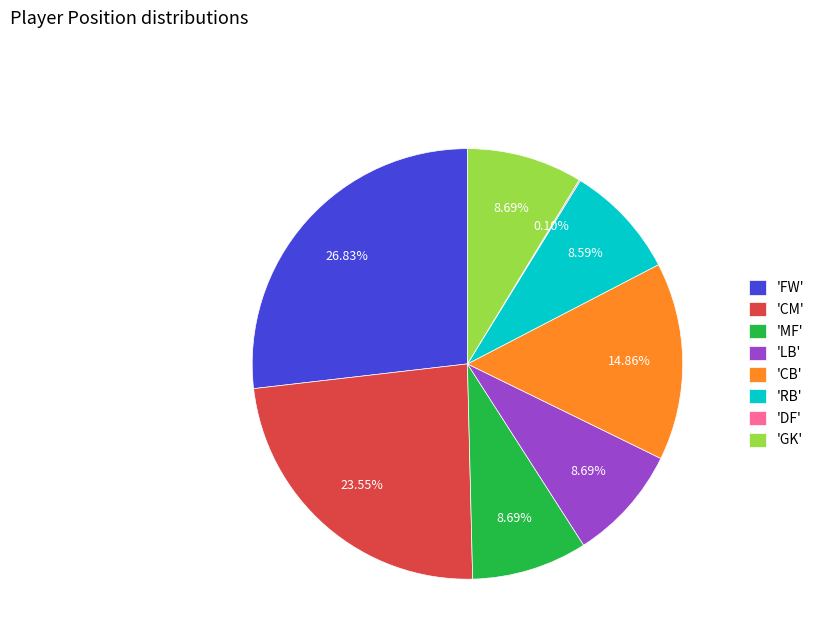

Approximately how many times larger is the value at 'GK' compared to 'CM'?

0.4